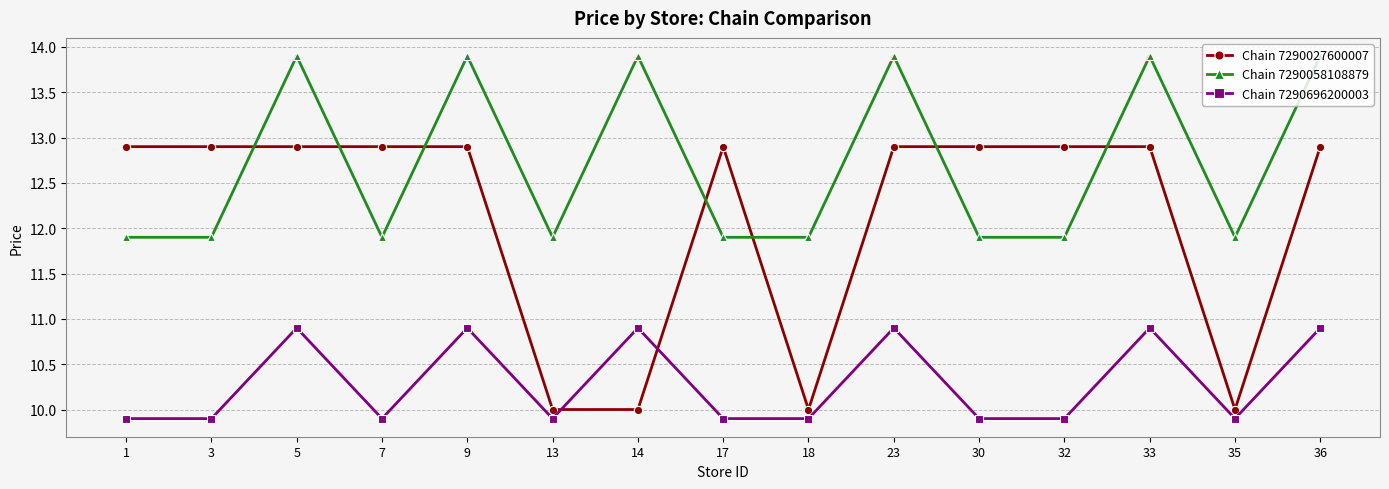

Reading left to right, what are all the values shown in this chart?

Chain 7290027600007: 1=12.9	3=12.9	5=12.9	7=12.9	9=12.9	13=10.0	14=10.0	17=12.9	18=10.0	23=12.9	30=12.9	32=12.9	33=12.9	35=10.0	36=12.9
Chain 7290058108879: 1=11.9	3=11.9	5=13.9	7=11.9	9=13.9	13=11.9	14=13.9	17=11.9	18=11.9	23=13.9	30=11.9	32=11.9	33=13.9	35=11.9	36=13.9
Chain 7290696200003: 1=9.9	3=9.9	5=10.9	7=9.9	9=10.9	13=9.9	14=10.9	17=9.9	18=9.9	23=10.9	30=9.9	32=9.9	33=10.9	35=9.9	36=10.9